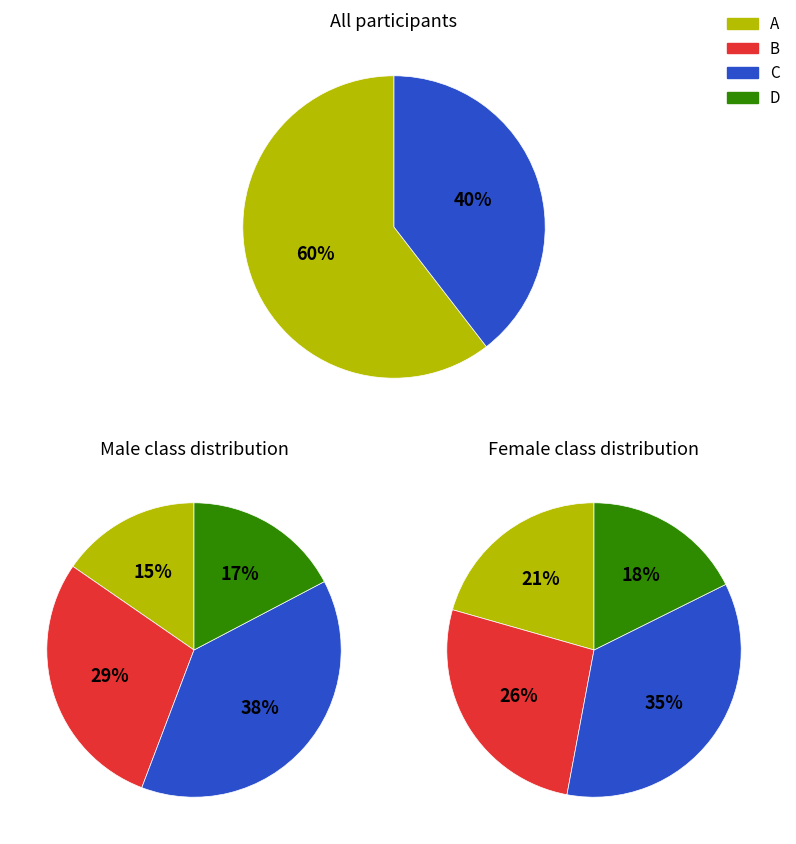

Does M_D represent more than half of the total?

No